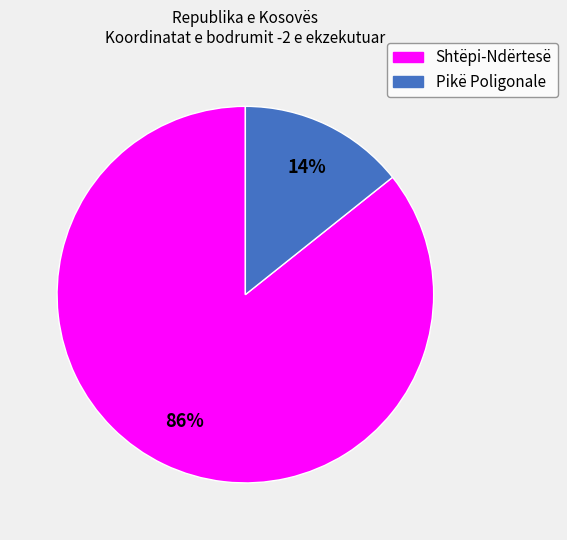

Which has a higher value, Pikë Poligonale or Shtëpi-Ndërtesë?

Shtëpi-Ndërtesë